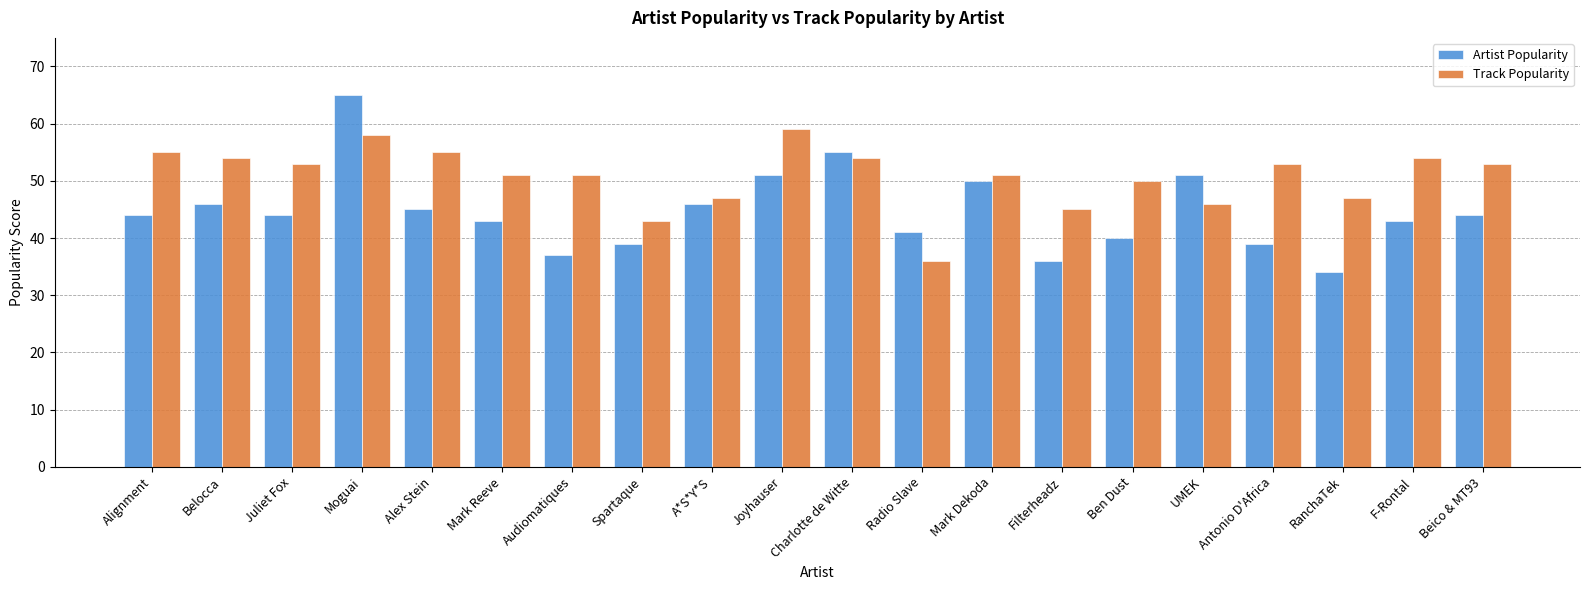

What is the total value across all series at RanchaTek?

81